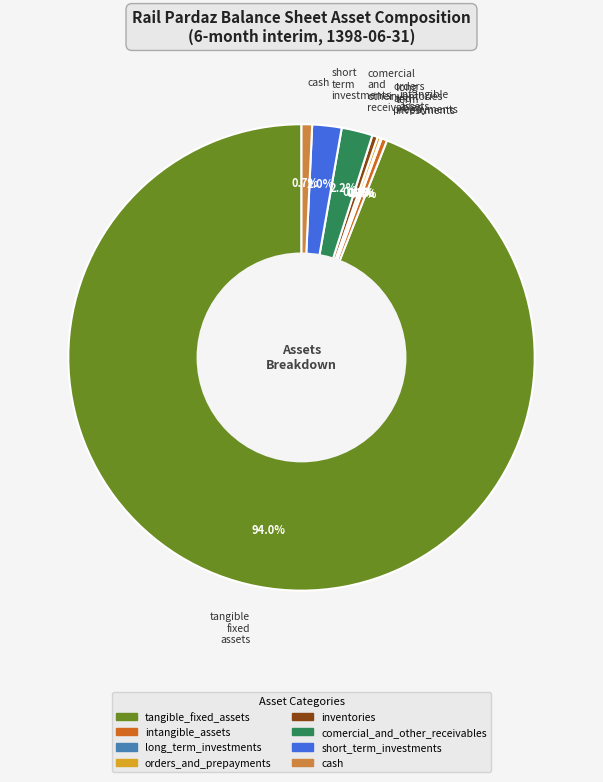

Does any single category account for the majority?

Yes